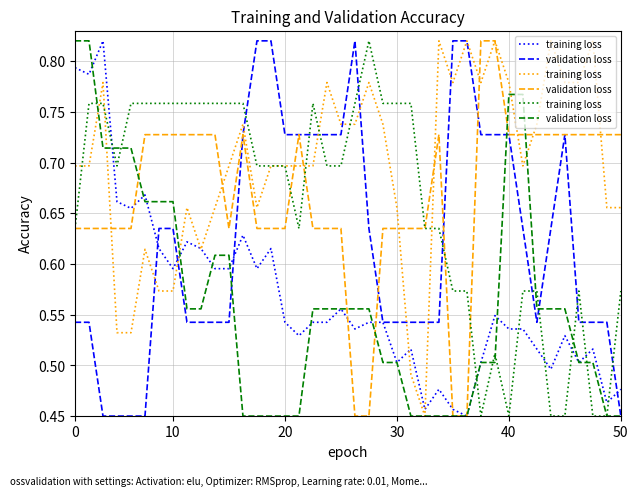

Which series has the largest total across all categories?

training loss